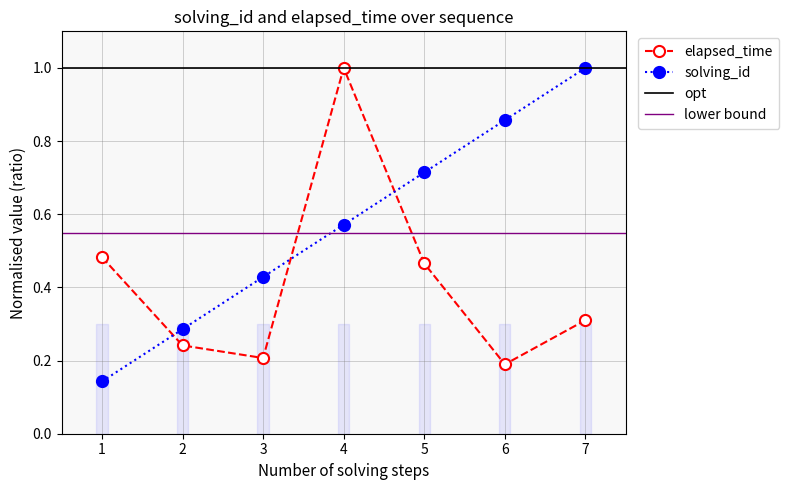

Rank the series by their average value, from highest to lowest.

solving_id, elapsed_time